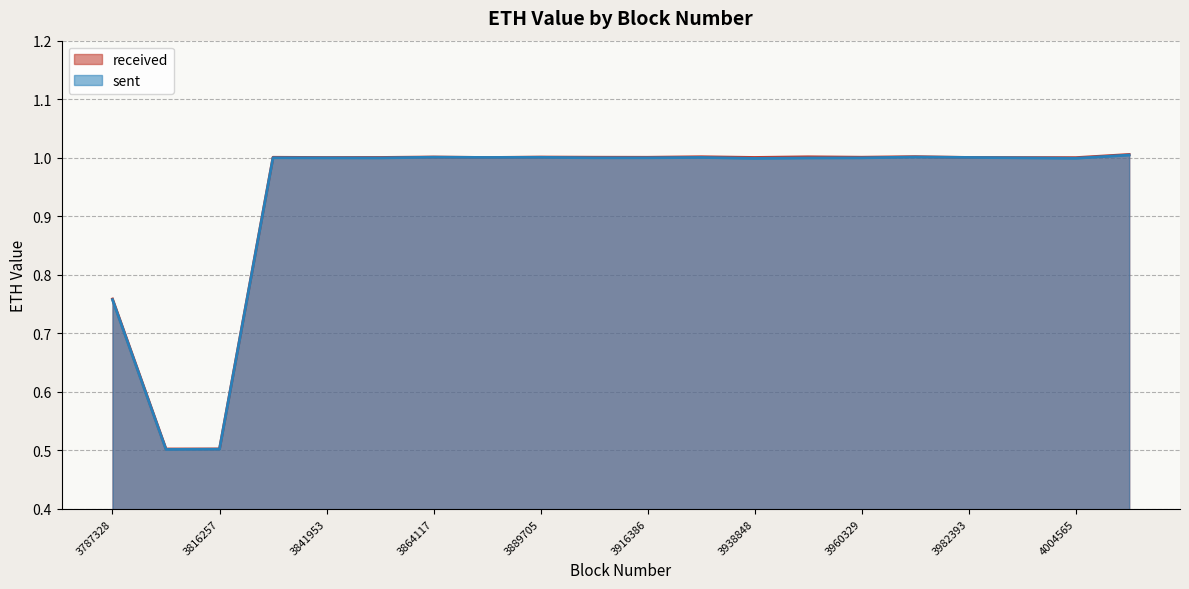

What is the sum of all sent values?

18.8